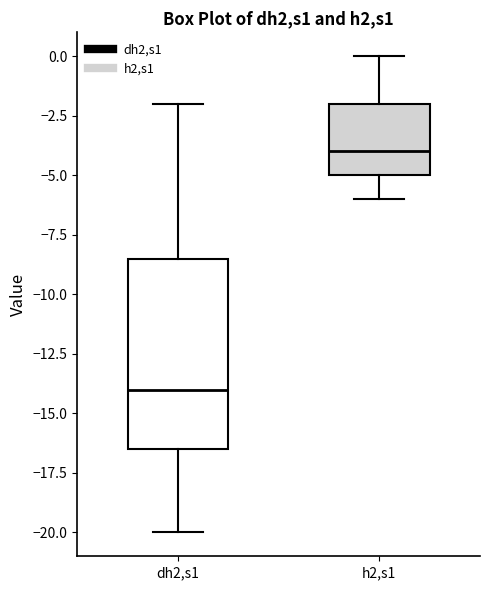

Comparing the boxes themselves (not the whiskers), which one is the tallest?

dh2,s1